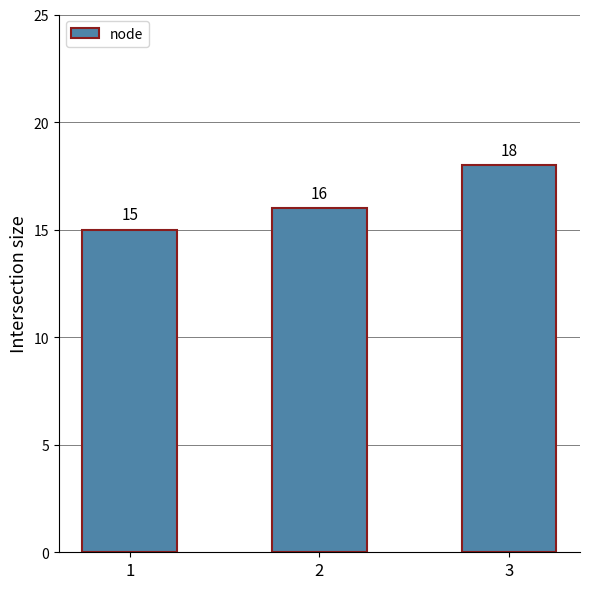

The value at 2 is 16. True or false?

True